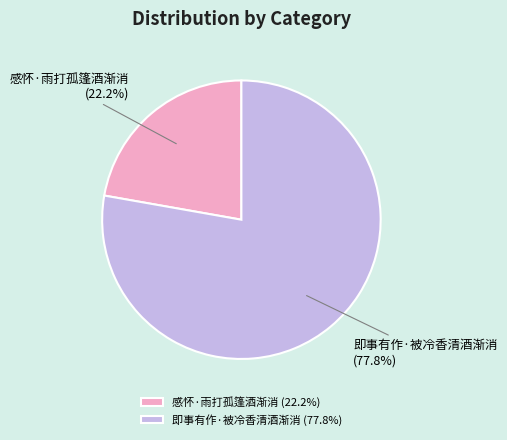

What percentage is NOT represented by 即事有作·被冷香清酒渐消?

22.2%